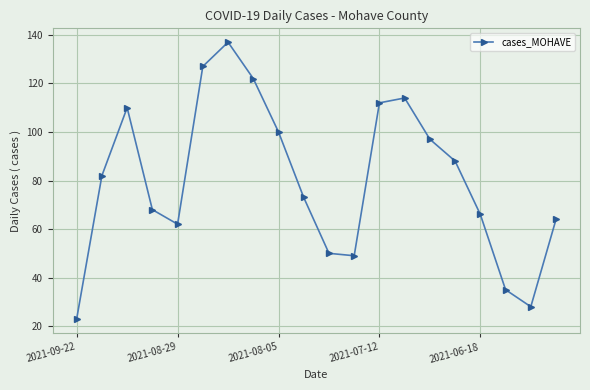

What is the difference between the maximum and minimum values?

114